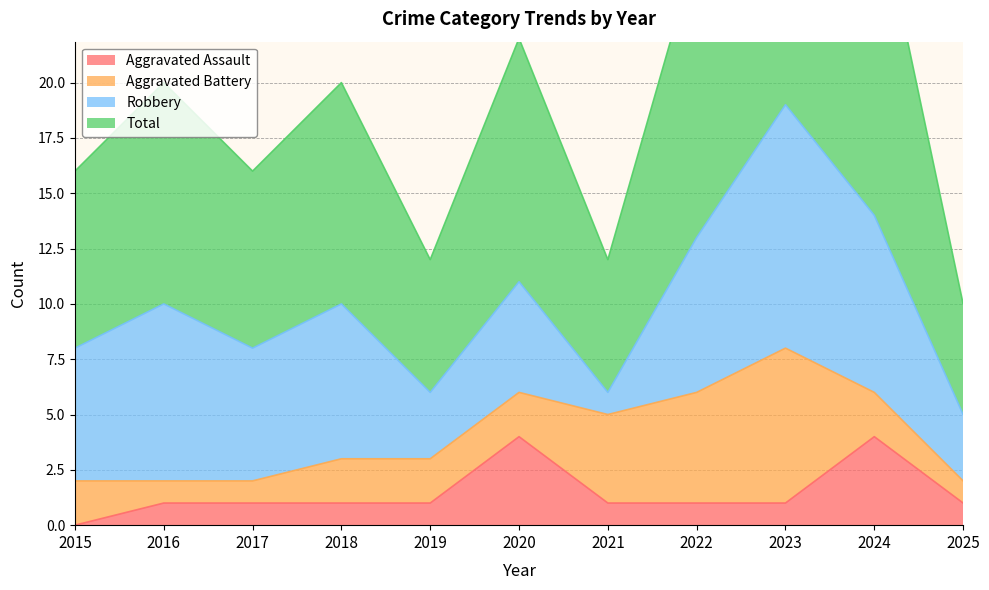

Does the chart display data point markers on the line(s)?

No